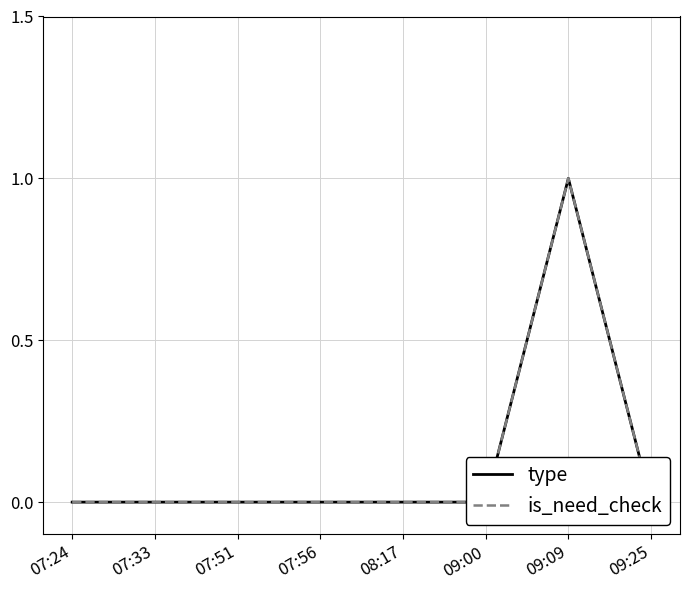

Count the number of data series in this chart.

2